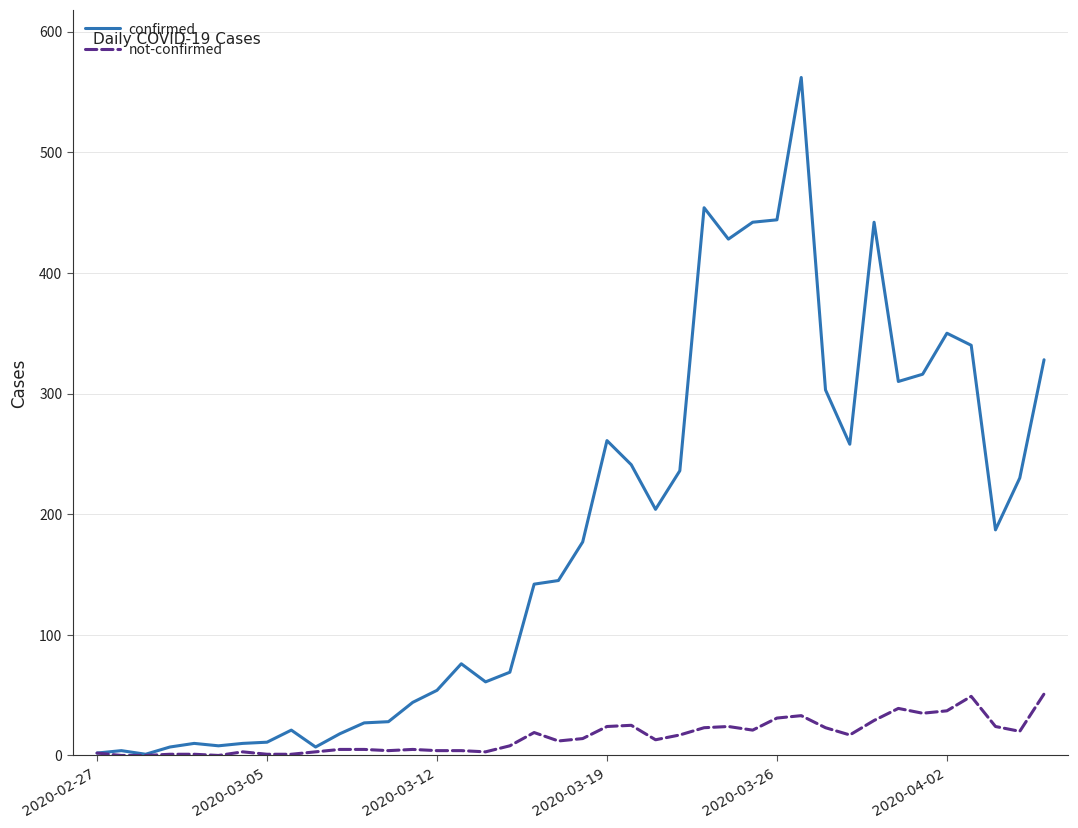

Which series has the largest range (max minus min)?

confirmed